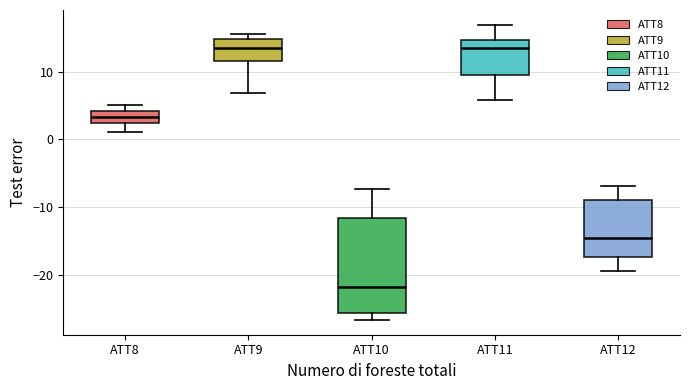

Which box has the lowest median line?

ATT10